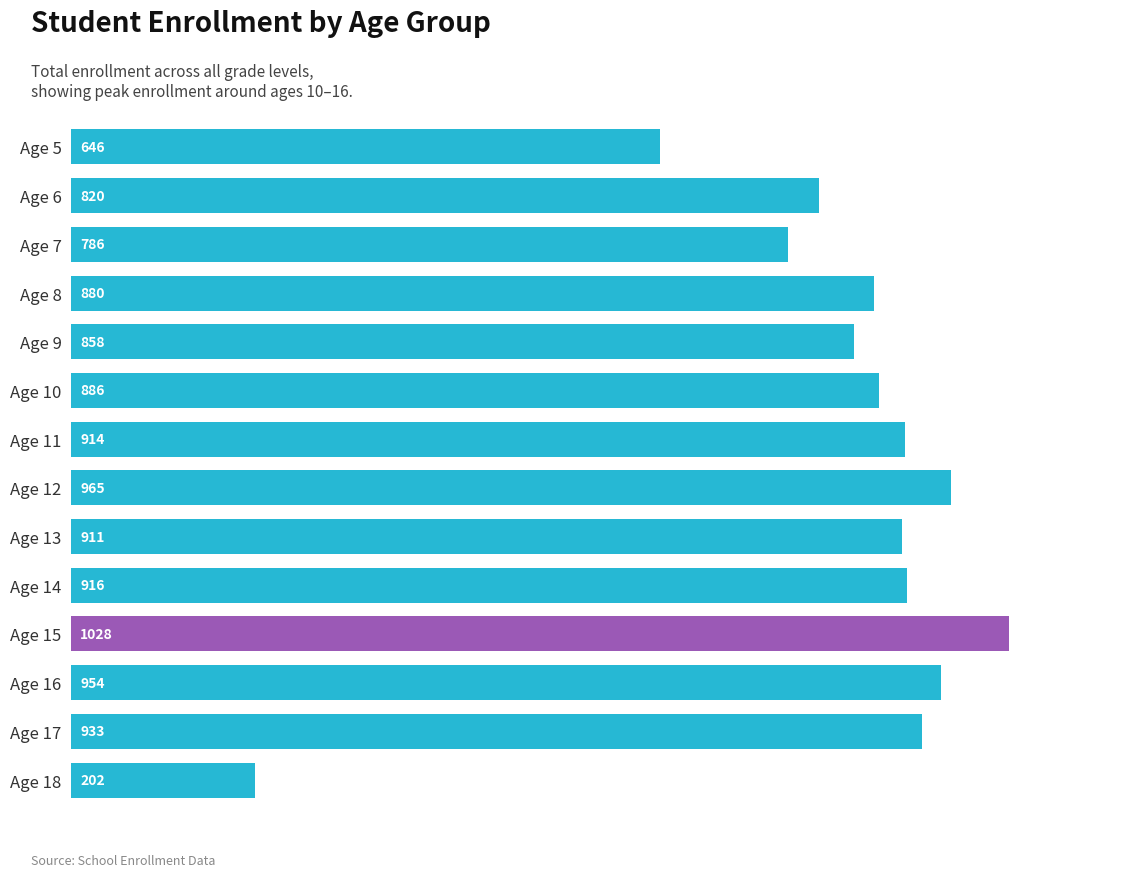

Rank the categories by value from highest to lowest.

Age 15, Age 12, Age 16, Age 17, Age 14, Age 11, Age 13, Age 10, Age 8, Age 9, Age 6, Age 7, Age 5, Age 18